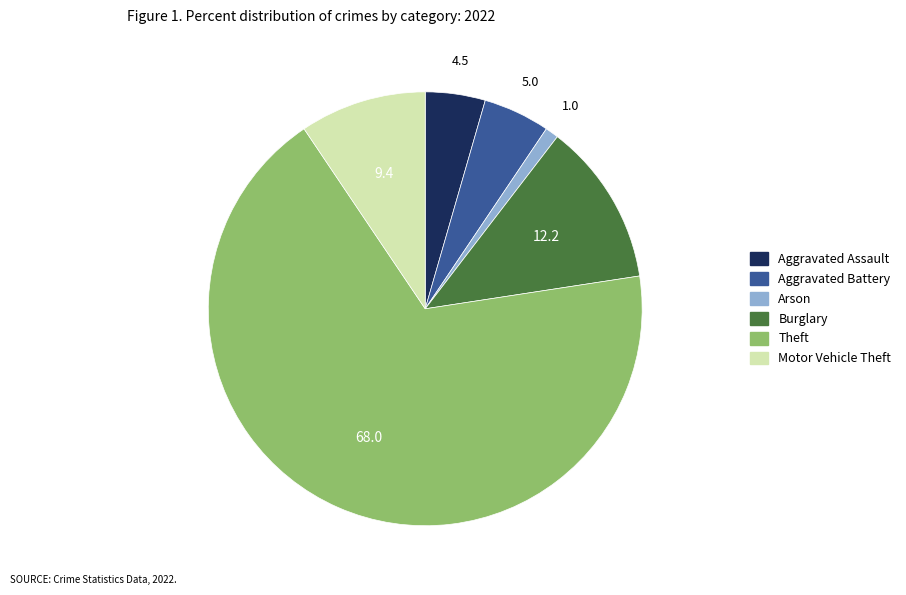

Which slice is the smallest?

Arson